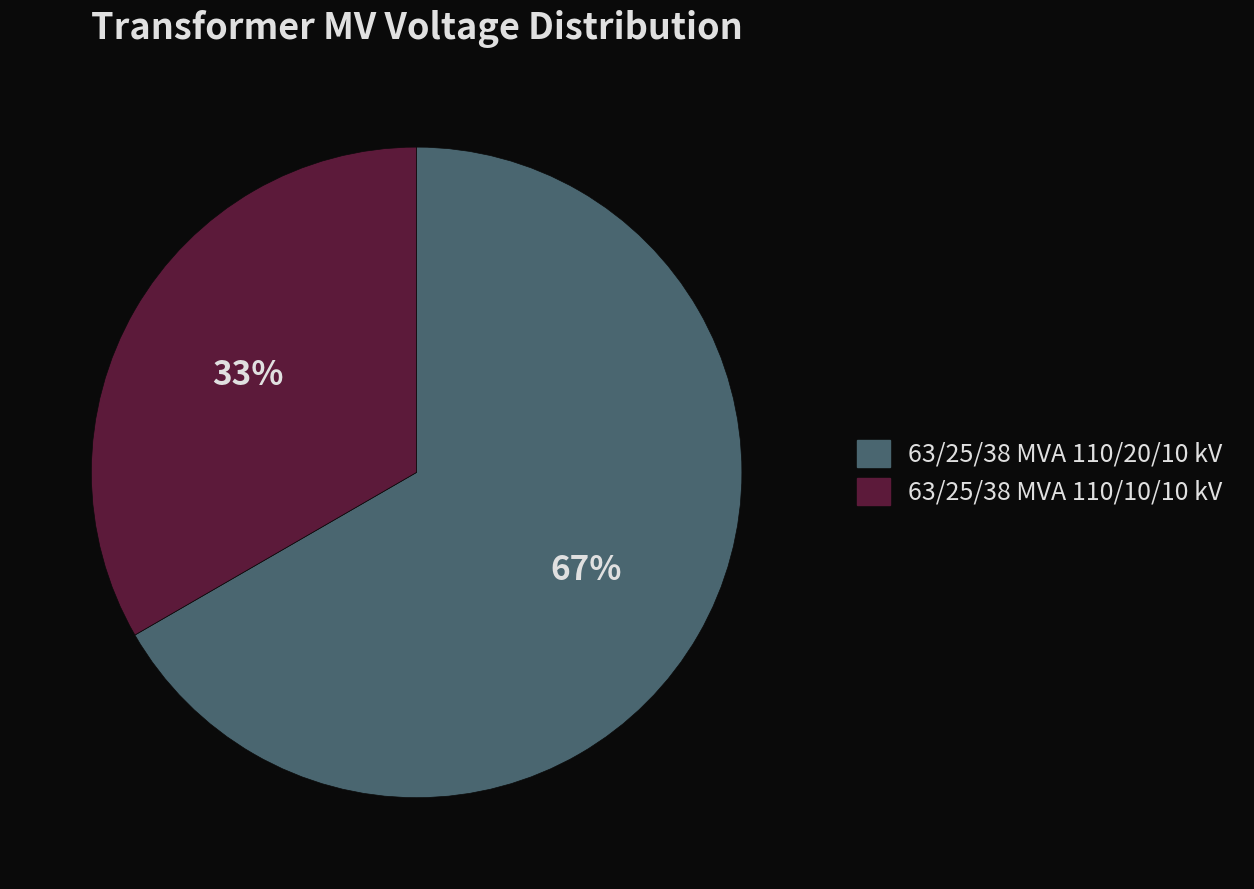

Which has a higher value, 63/25/38 MVA 110/20/10 kV or 63/25/38 MVA 110/10/10 kV?

63/25/38 MVA 110/20/10 kV